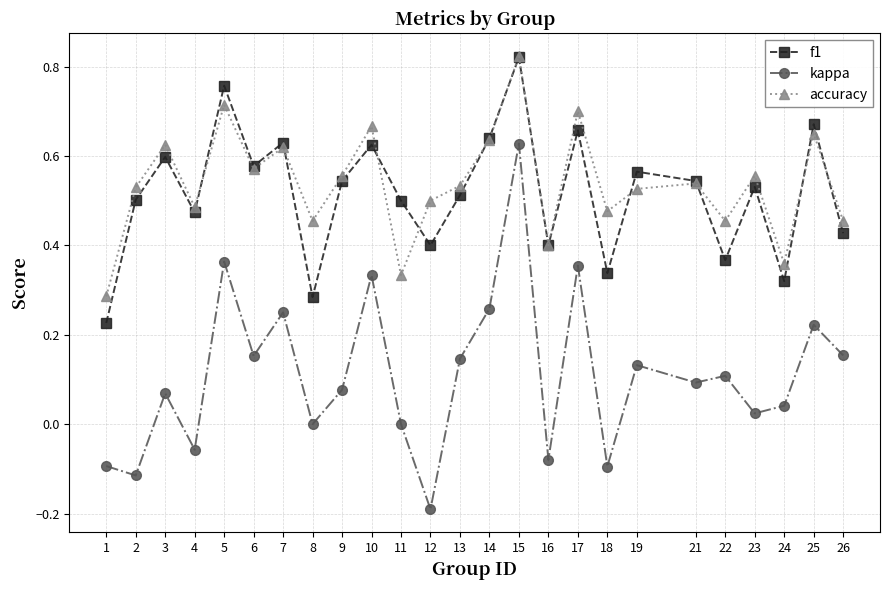

At 10, list the series in order from smallest to largest.

kappa, f1, accuracy